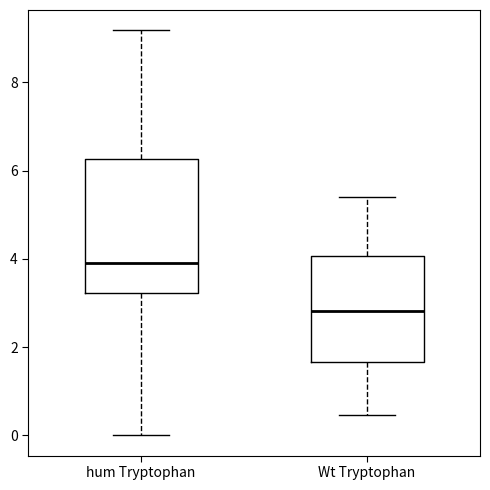

Which box is the tallest, from its lower edge to its upper edge?

hum Tryptophan